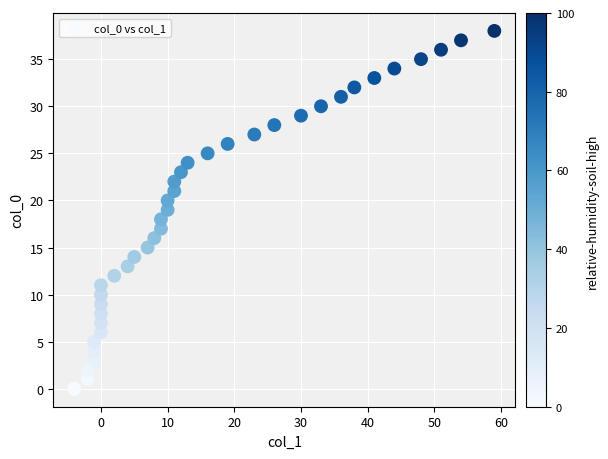

What is the range of X values (max minus min)?

63